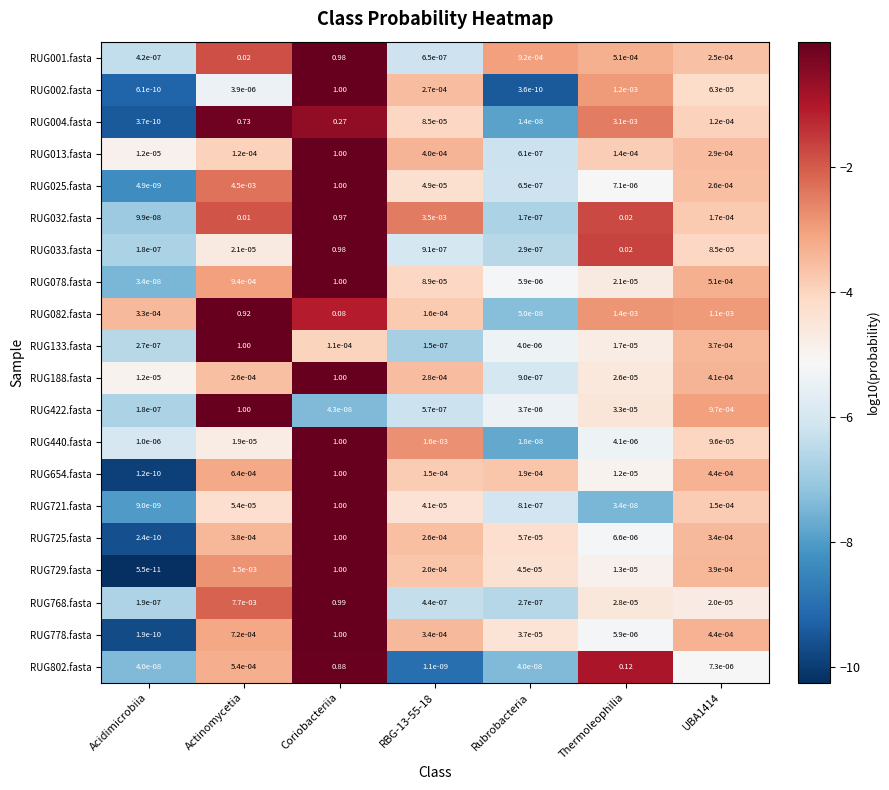

At which label is RUG422.fasta closest to 0?

Coriobacteriia